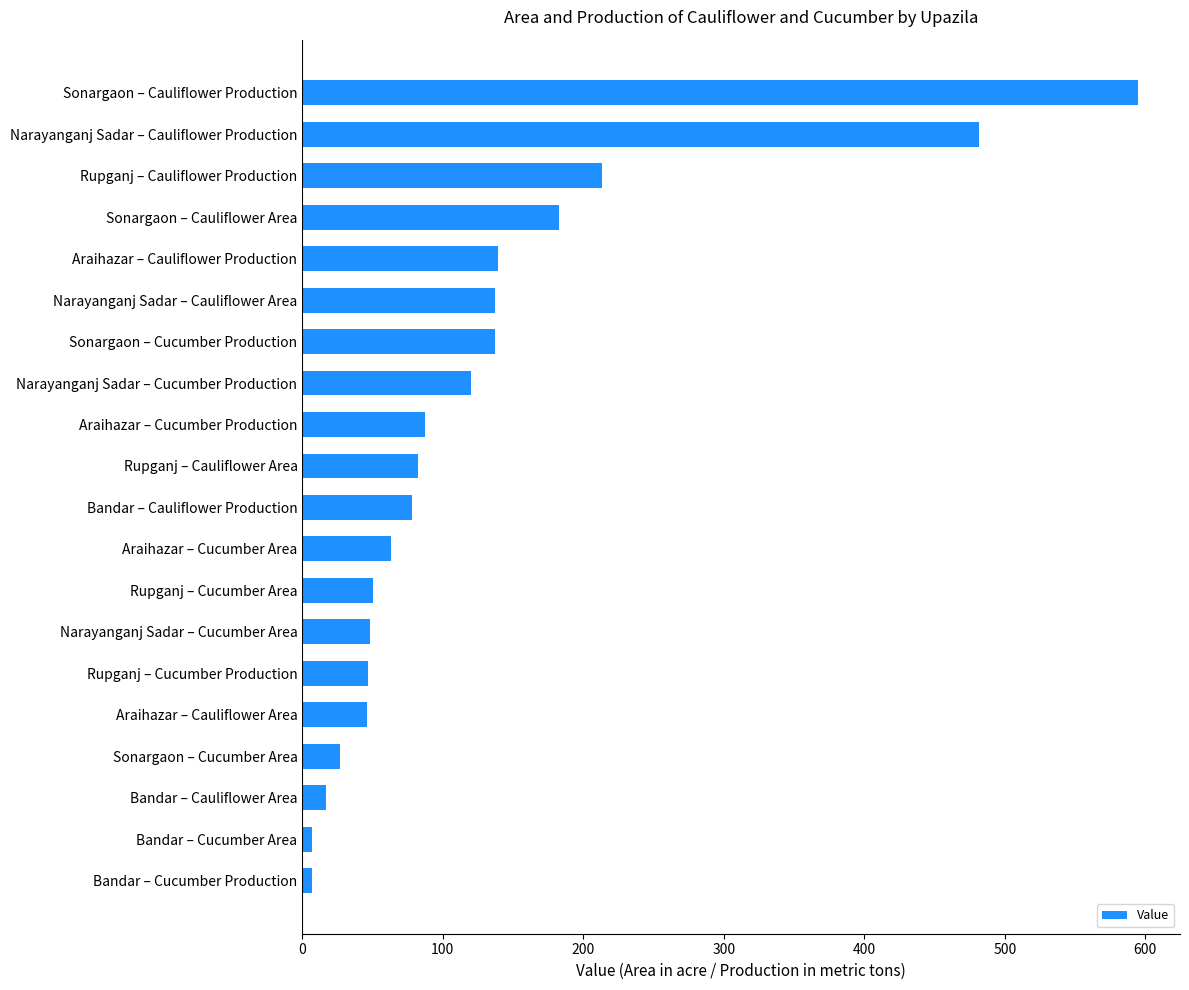

What is the difference between the maximum and minimum values?

588